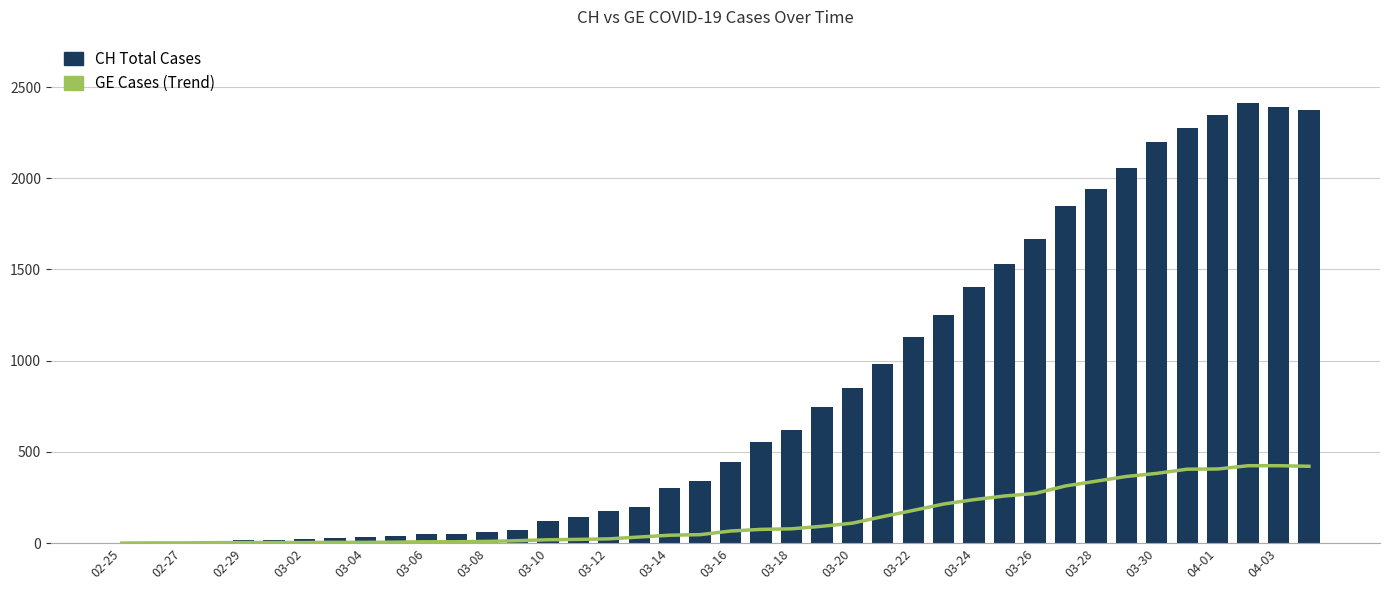

What is the value of the GE Cases (Trend) bar at the 17th from the left?

23